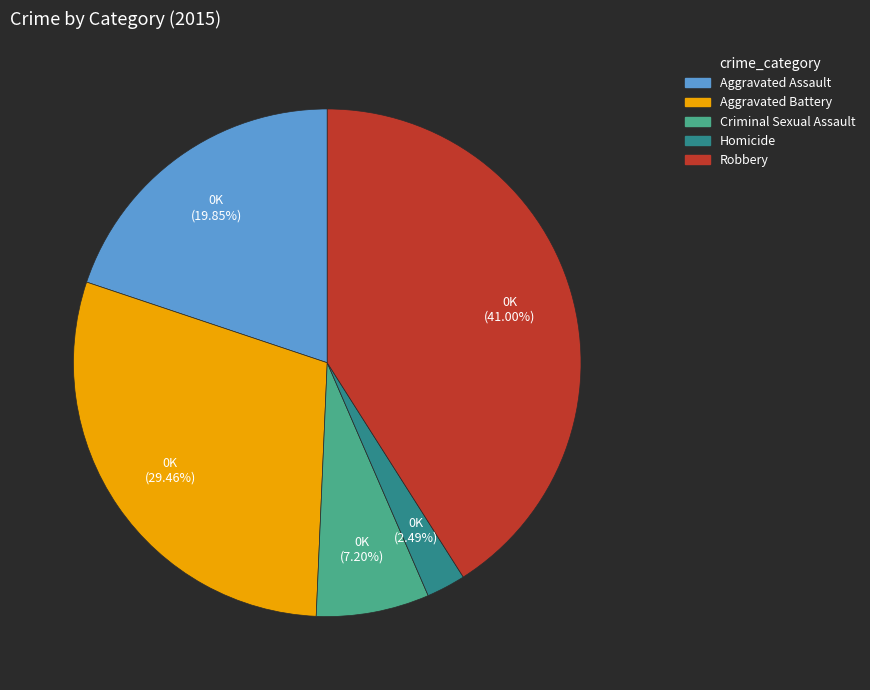

What percentage is NOT represented by Criminal Sexual Assault?

92.8%